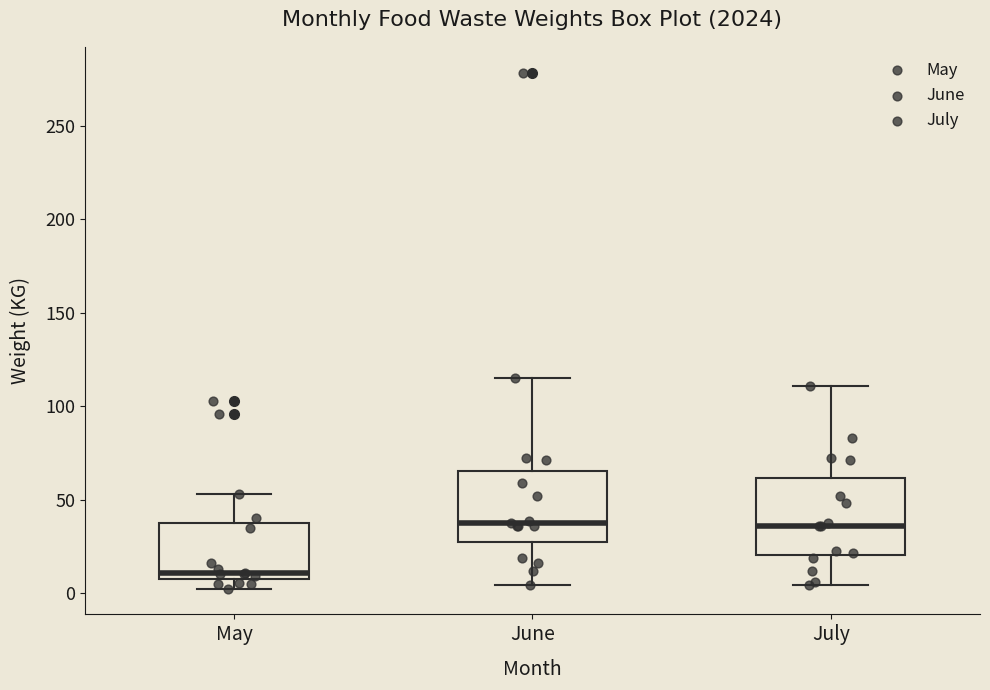

Reading left to right, transcribe this box plot: for each box, give where its median line is, the range the box spans, and where its two whiskers end, as read against the y-axis. The values are not printed on the chart, so give them approximately, as read against the axis.

May: median 10, box 5 to 40, whiskers 0 to 55
June: median 40, box 25 to 65, whiskers 5 to 115
July: median 35, box 20 to 60, whiskers 5 to 110